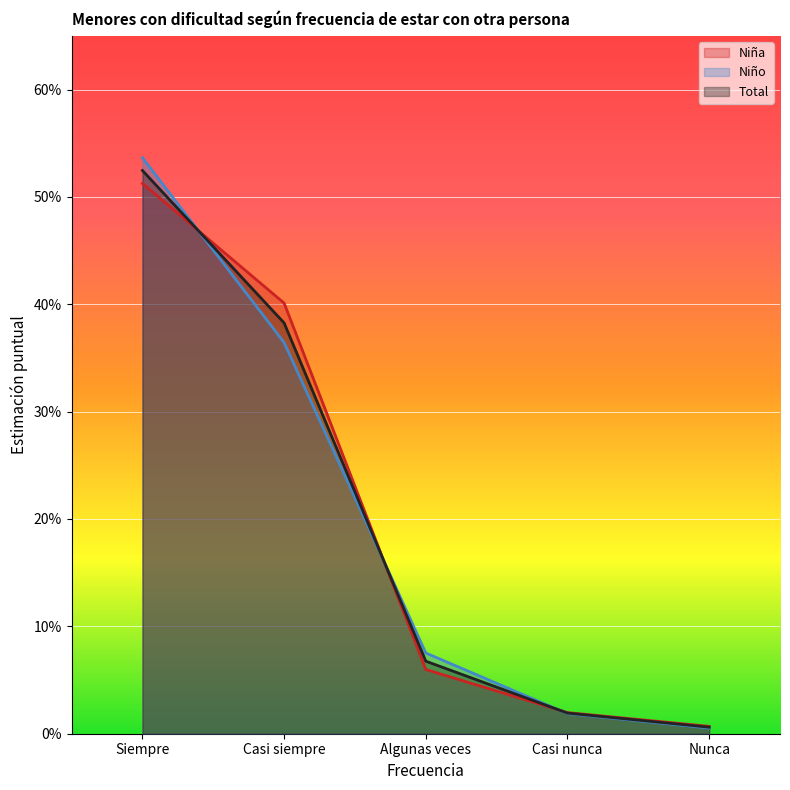

What is the sum of all Total N (estimada) values?

1.0